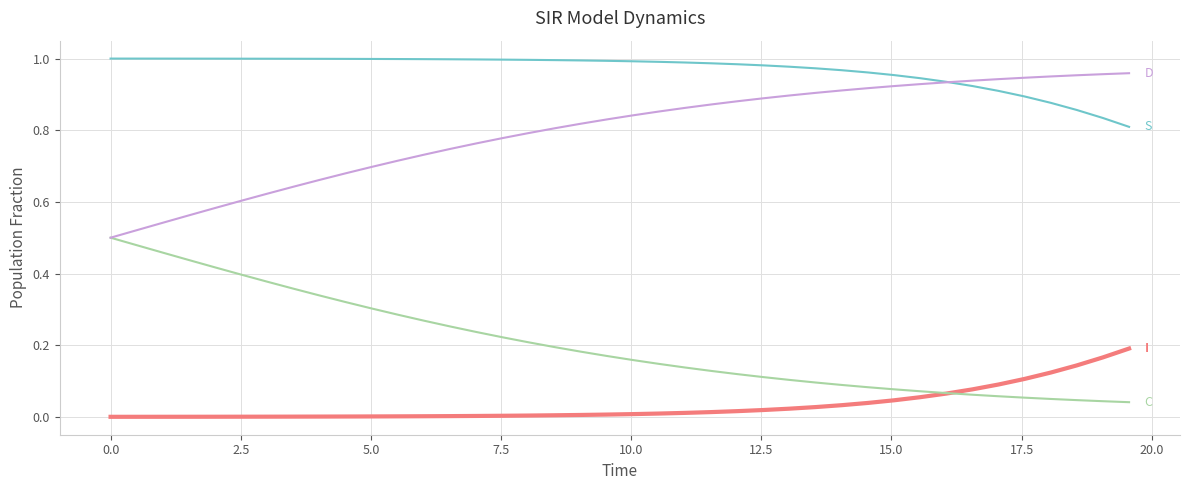

How many lines are shown in the chart?

4